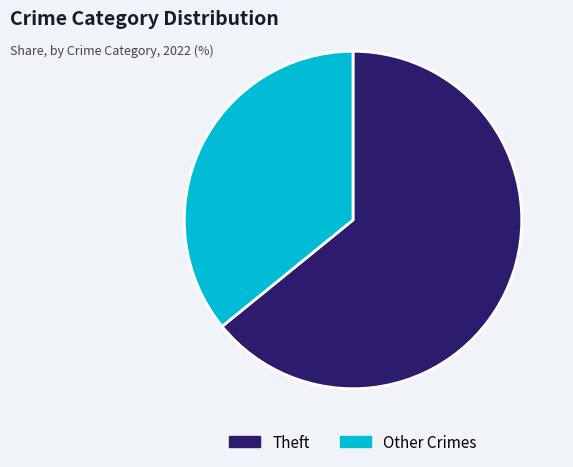

How many segments does this pie chart have?

2